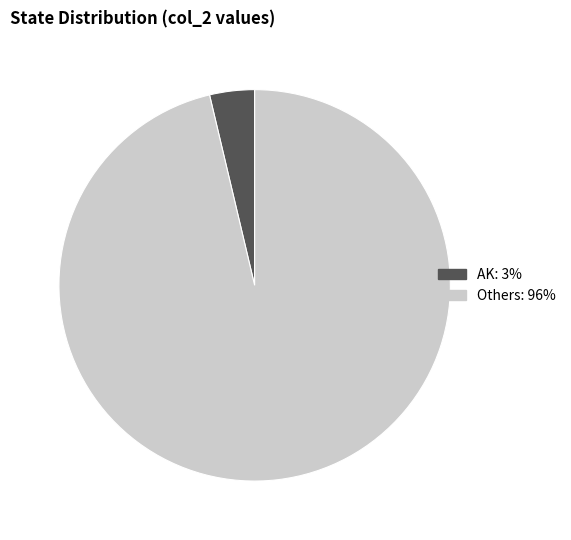

Is there any slice that represents more than half of the pie?

Yes